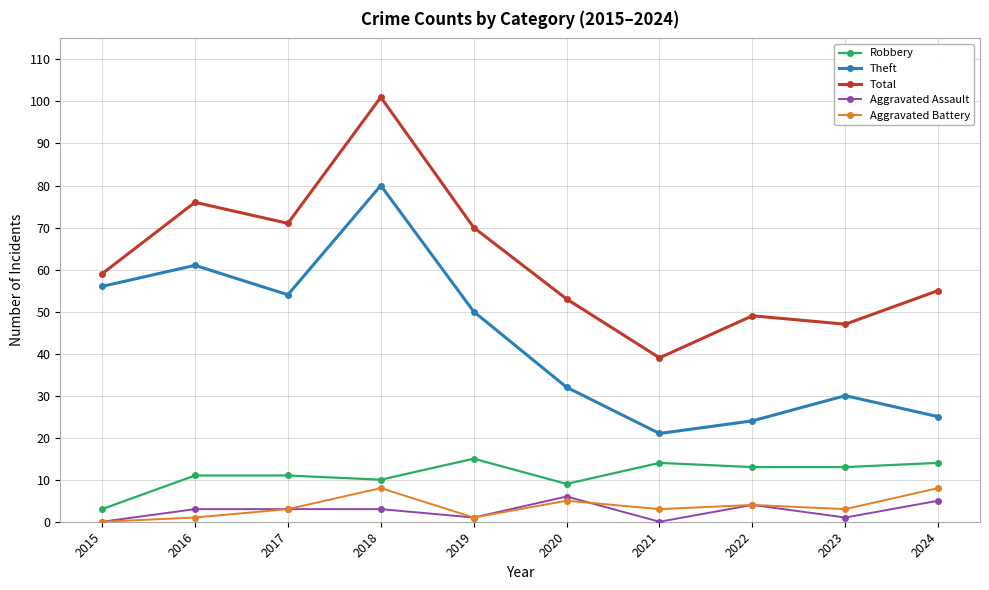

Reading left to right, what are all the values shown in this chart?

Robbery: 2015=3	2016=11	2017=11	2018=10	2019=15	2020=9	2021=14	2022=13	2023=13	2024=14
Theft: 2015=56	2016=61	2017=54	2018=80	2019=50	2020=32	2021=21	2022=24	2023=30	2024=25
Total: 2015=59	2016=76	2017=71	2018=101	2019=70	2020=53	2021=39	2022=49	2023=47	2024=55
Aggravated Assault: 2015=0	2016=3	2017=3	2018=3	2019=1	2020=6	2021=0	2022=4	2023=1	2024=5
Aggravated Battery: 2015=0	2016=1	2017=3	2018=8	2019=1	2020=5	2021=3	2022=4	2023=3	2024=8